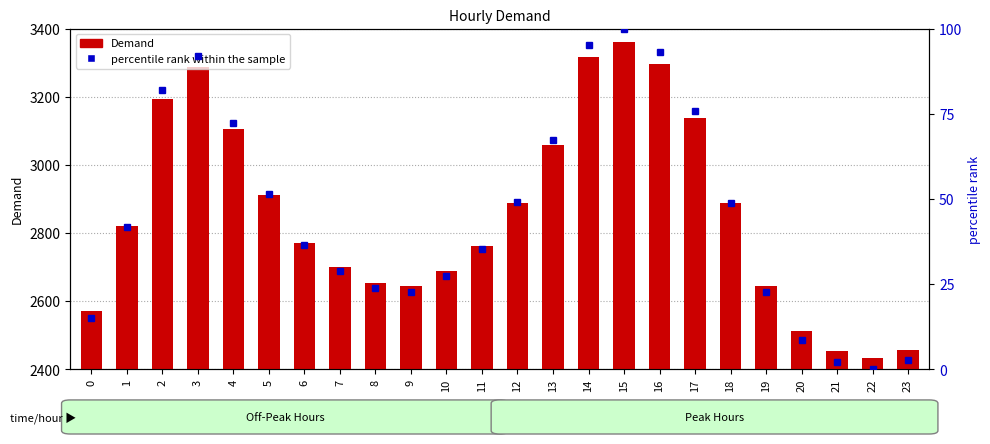

The value of percentile rank within the sample at 14 is 36.6. True or false?

False